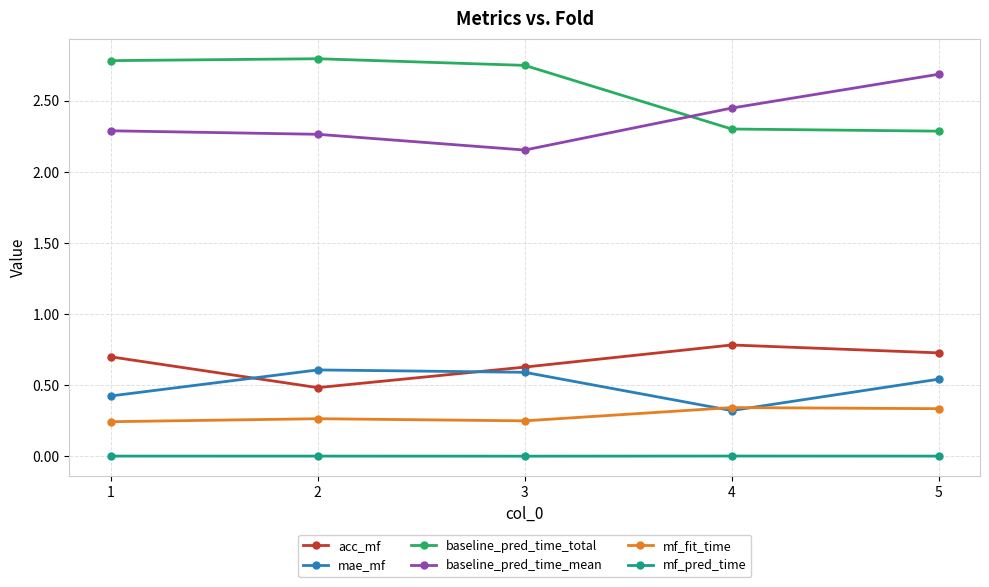

How many distinct data groups are displayed?

6